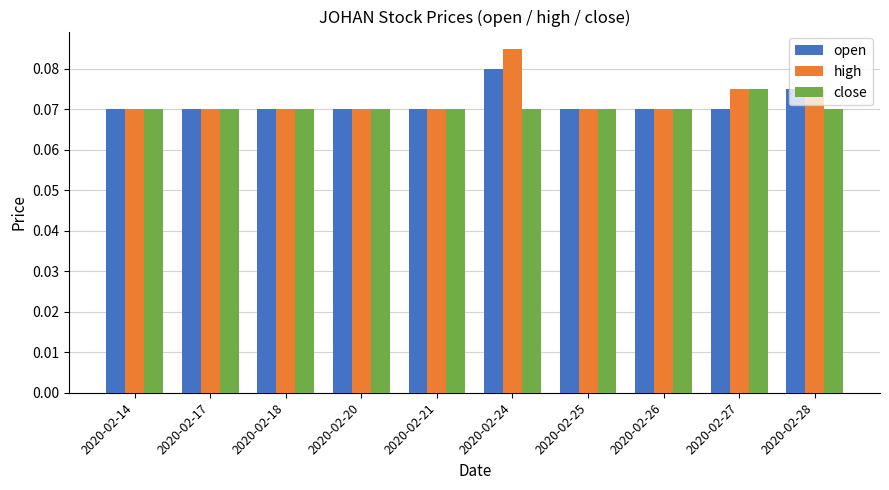

Which series has the largest range (max minus min)?

high